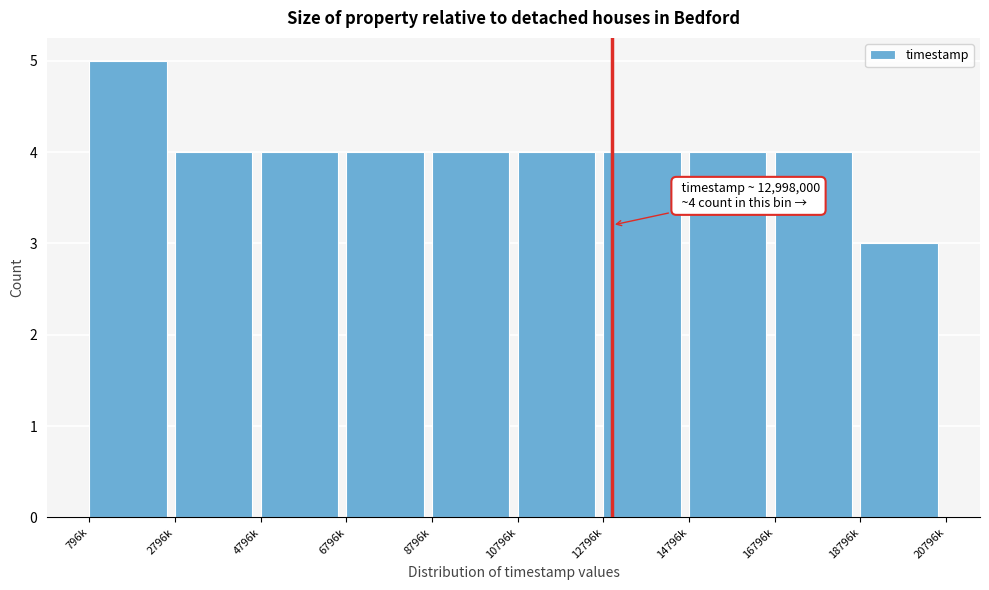

Reading left to right, transcribe all the data shown in this chart.

5	4	4	4	4	4	4	4	4	3